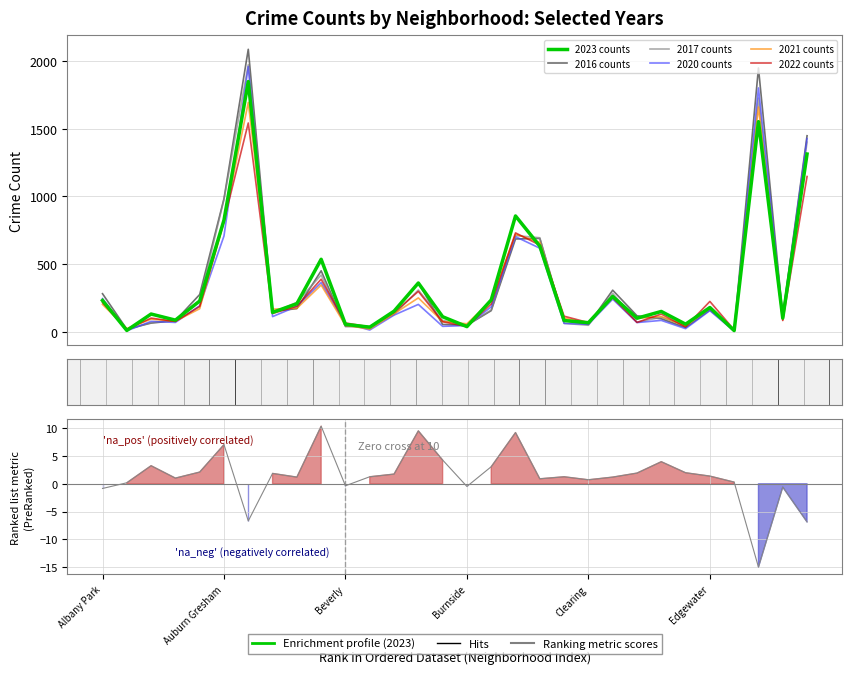

At which category is the sum across all series the highest?

Austin